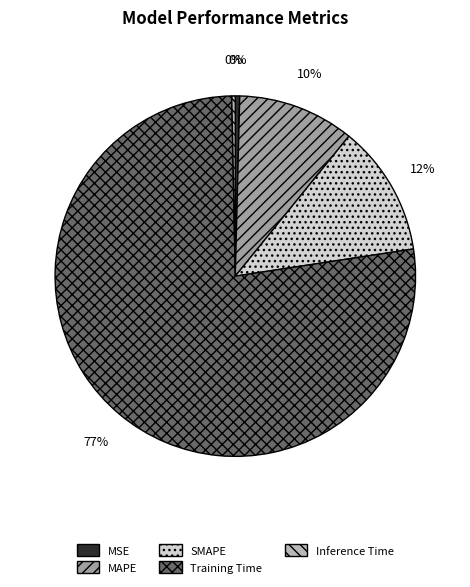

To the nearest percent, what portion does SMAPE represent?

12%